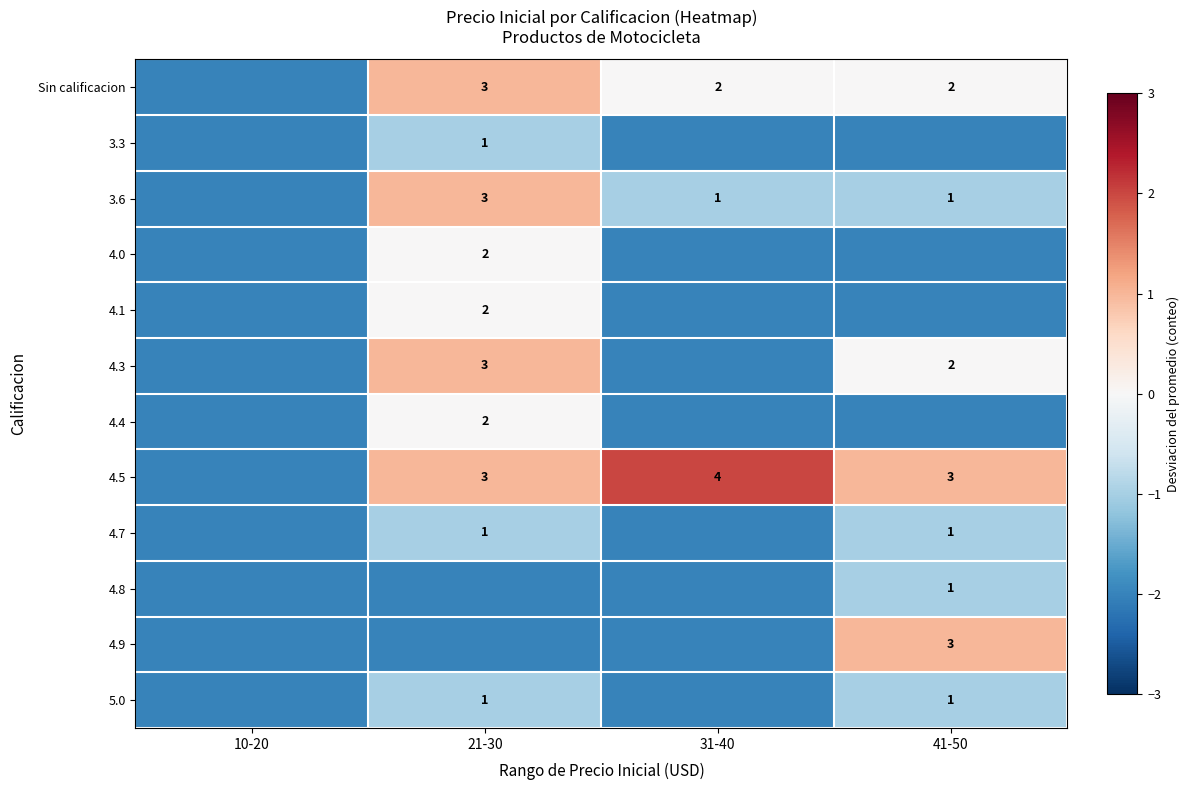

Is it true that 4.7 equals 1 at 21-30?

True